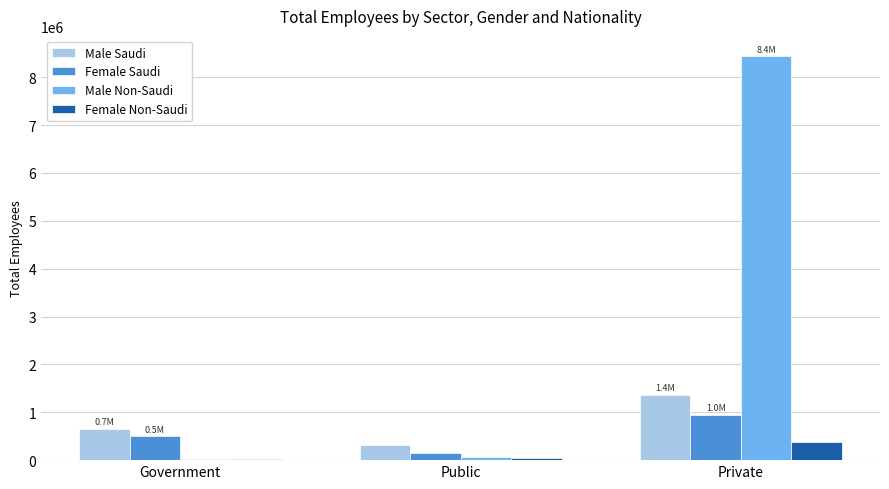

At which label is Female Non-Saudi closest to 199620?

Public